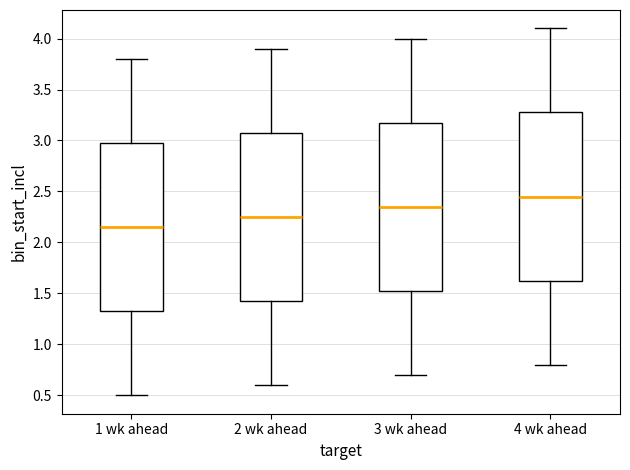

Reading left to right, transcribe this box plot: for each box, give where its median line is, the range the box spans, and where its two whiskers end, as read against the y-axis. The values are not printed on the chart, so give them approximately, as read against the axis.

1 wk ahead: median 2.15, box 1.35 to 3.00, whiskers 0.50 to 3.80
2 wk ahead: median 2.25, box 1.45 to 3.10, whiskers 0.60 to 3.90
3 wk ahead: median 2.35, box 1.55 to 3.20, whiskers 0.70 to 4.00
4 wk ahead: median 2.45, box 1.65 to 3.30, whiskers 0.80 to 4.10